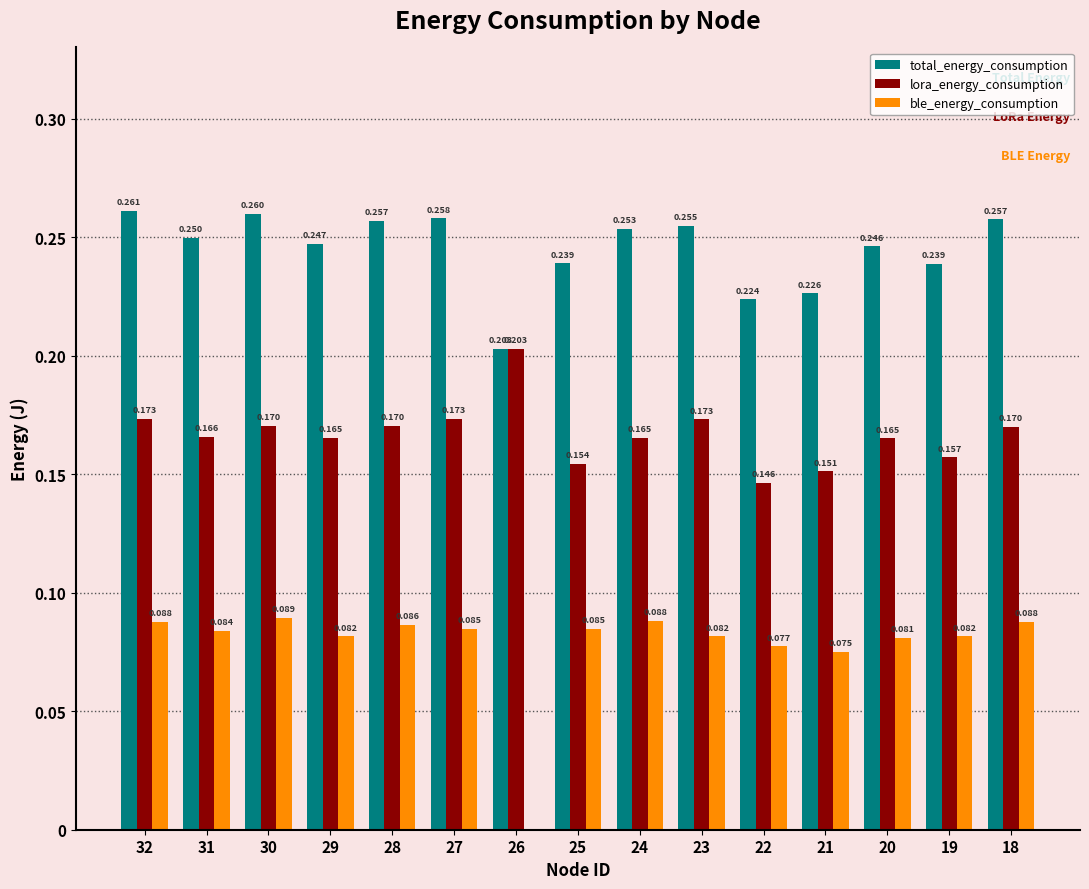

Which series has the largest total across all categories?

total_energy_consumption